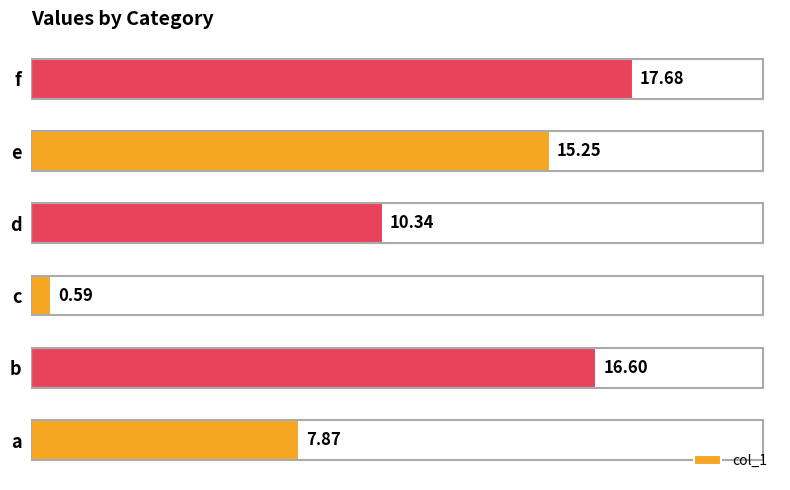

What is the change in value from b to e?

-1.4